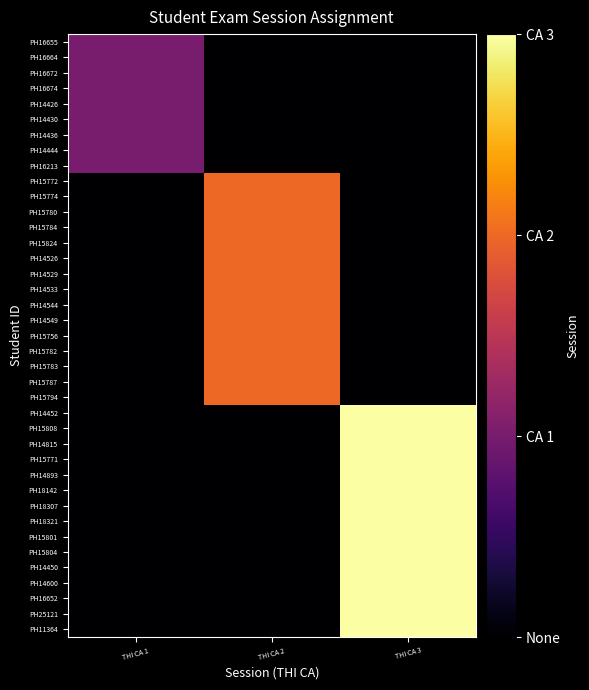

Reading right to left, list all the values displayed in this chart.

PH16655: THI CA 3=0	THI CA 2=0	THI CA 1=1
PH16664: THI CA 3=0	THI CA 2=0	THI CA 1=1
PH16672: THI CA 3=0	THI CA 2=0	THI CA 1=1
PH16674: THI CA 3=0	THI CA 2=0	THI CA 1=1
PH14426: THI CA 3=0	THI CA 2=0	THI CA 1=1
PH14430: THI CA 3=0	THI CA 2=0	THI CA 1=1
PH14436: THI CA 3=0	THI CA 2=0	THI CA 1=1
PH14444: THI CA 3=0	THI CA 2=0	THI CA 1=1
PH16213: THI CA 3=0	THI CA 2=0	THI CA 1=1
PH15772: THI CA 3=0	THI CA 2=2	THI CA 1=0
PH15774: THI CA 3=0	THI CA 2=2	THI CA 1=0
PH15780: THI CA 3=0	THI CA 2=2	THI CA 1=0
PH15784: THI CA 3=0	THI CA 2=2	THI CA 1=0
PH15824: THI CA 3=0	THI CA 2=2	THI CA 1=0
PH14526: THI CA 3=0	THI CA 2=2	THI CA 1=0
PH14529: THI CA 3=0	THI CA 2=2	THI CA 1=0
PH14533: THI CA 3=0	THI CA 2=2	THI CA 1=0
PH14544: THI CA 3=0	THI CA 2=2	THI CA 1=0
PH14549: THI CA 3=0	THI CA 2=2	THI CA 1=0
PH15756: THI CA 3=0	THI CA 2=2	THI CA 1=0
PH15782: THI CA 3=0	THI CA 2=2	THI CA 1=0
PH15783: THI CA 3=0	THI CA 2=2	THI CA 1=0
PH15787: THI CA 3=0	THI CA 2=2	THI CA 1=0
PH15794: THI CA 3=0	THI CA 2=2	THI CA 1=0
PH14452: THI CA 3=3	THI CA 2=0	THI CA 1=0
PH15808: THI CA 3=3	THI CA 2=0	THI CA 1=0
PH14815: THI CA 3=3	THI CA 2=0	THI CA 1=0
PH15771: THI CA 3=3	THI CA 2=0	THI CA 1=0
PH14893: THI CA 3=3	THI CA 2=0	THI CA 1=0
PH18142: THI CA 3=3	THI CA 2=0	THI CA 1=0
PH18307: THI CA 3=3	THI CA 2=0	THI CA 1=0
PH18321: THI CA 3=3	THI CA 2=0	THI CA 1=0
PH15801: THI CA 3=3	THI CA 2=0	THI CA 1=0
PH15804: THI CA 3=3	THI CA 2=0	THI CA 1=0
PH14450: THI CA 3=3	THI CA 2=0	THI CA 1=0
PH14600: THI CA 3=3	THI CA 2=0	THI CA 1=0
PH16652: THI CA 3=3	THI CA 2=0	THI CA 1=0
PH25121: THI CA 3=3	THI CA 2=0	THI CA 1=0
PH11364: THI CA 3=3	THI CA 2=0	THI CA 1=0